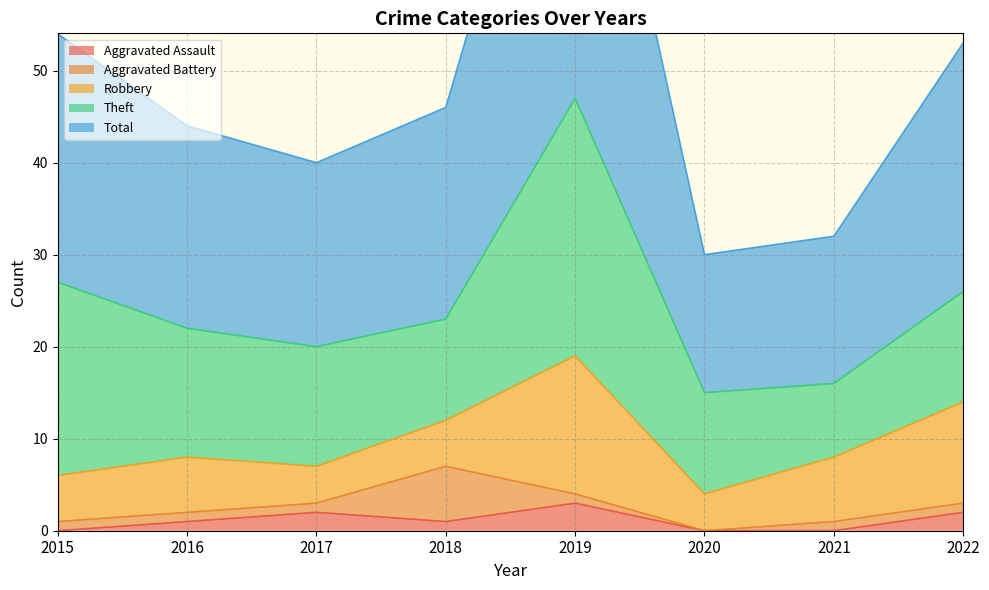

Where does the Theft series first go above 13?

2015